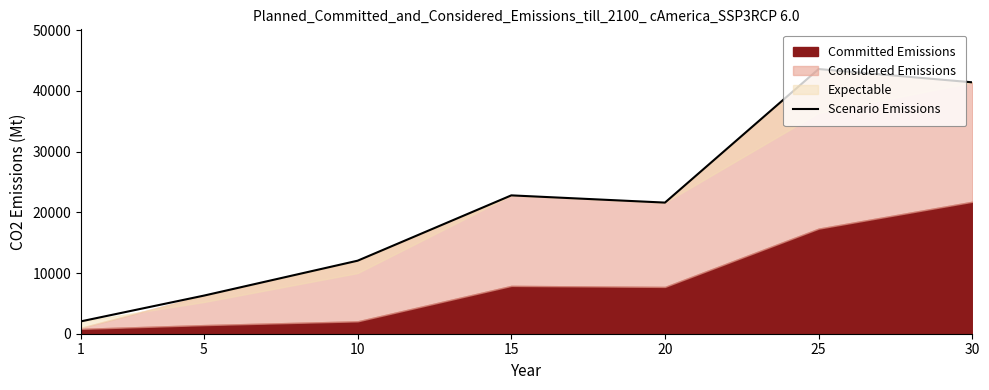

Rank the categories by value from highest to lowest.

25, 30, 15, 20, 10, 5, 1